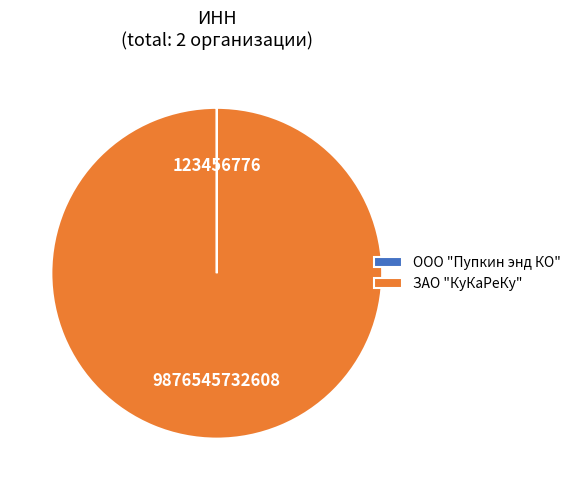

True or false: ЗАО "КуКаРеКу" accounts for 93% of the total.

False